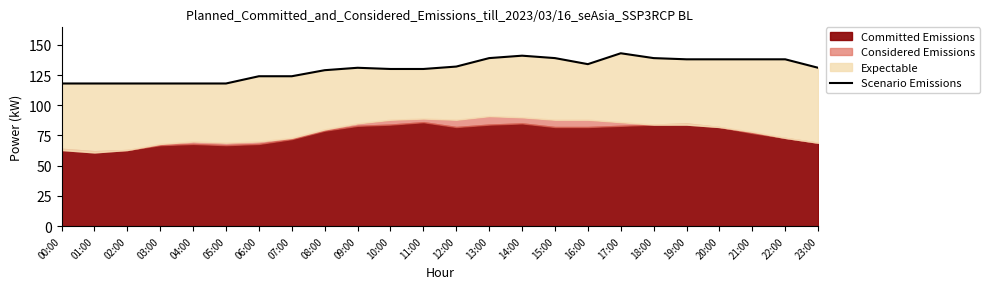

At which label is the value closest to 130?

10:00